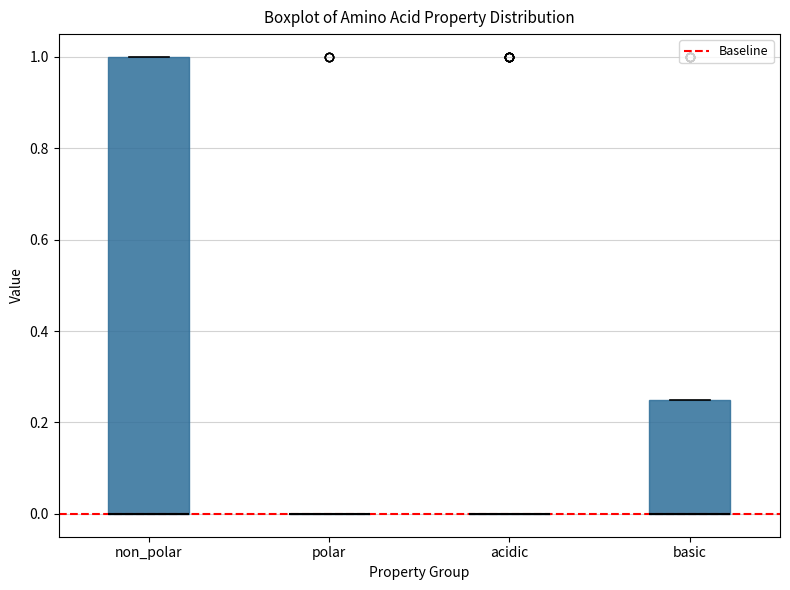

Reading left to right, transcribe this box plot: for each box, give where its median line is, the range the box spans, and where its two whiskers end, as read against the y-axis. The values are not printed on the chart, so give them approximately, as read against the axis.

non_polar: median 0.00 (drawn on the box's lower edge), box 0.00 to 1.00, whiskers 0.00 to 1.00
polar: box collapsed to a line at 0.00, whiskers 0.00 to 0.00
acidic: box collapsed to a line at 0.00, whiskers 0.00 to 0.00
basic: median 0.00 (drawn on the box's lower edge), box 0.00 to 0.26, whiskers 0.00 to 0.26